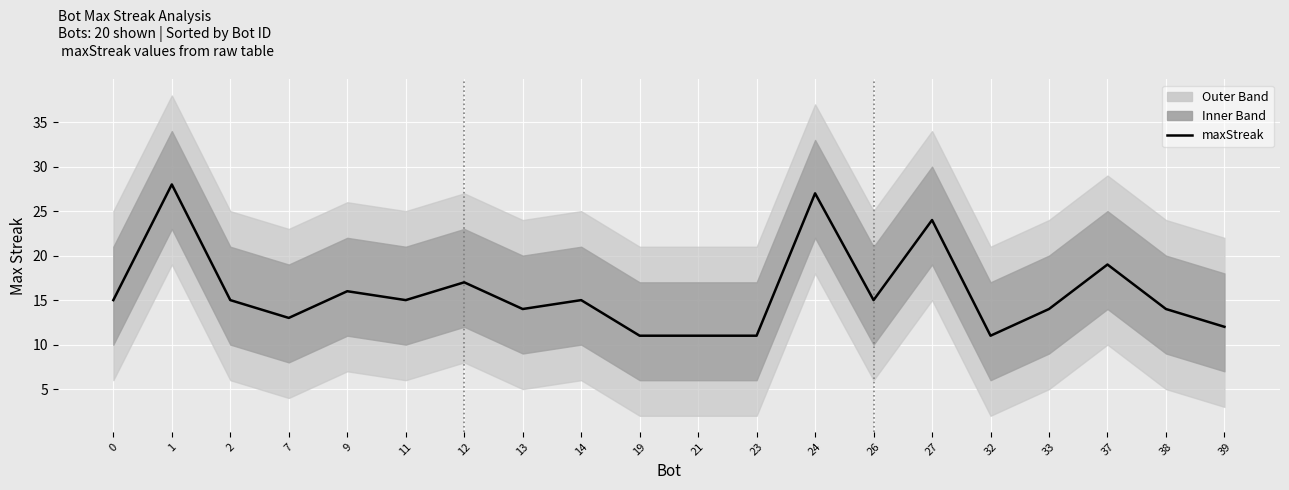

At which category does the data reach its first local peak?

1